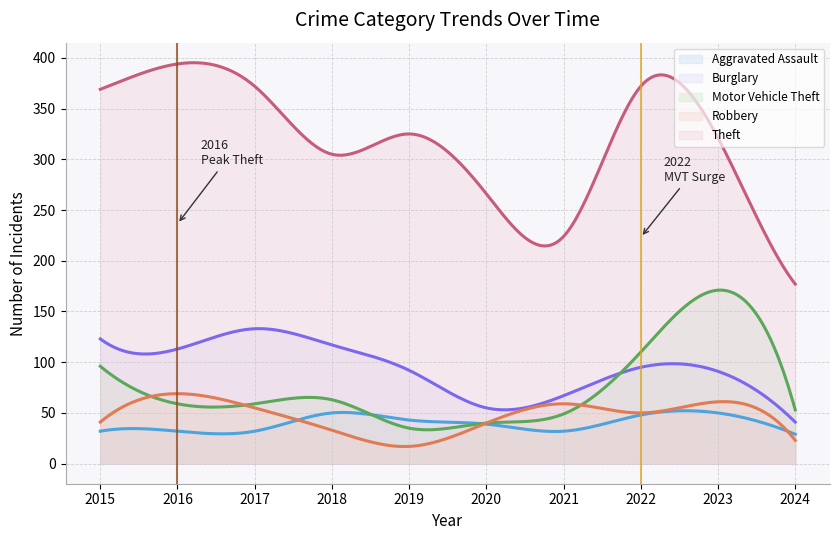

What is the smallest value displayed?

16.9